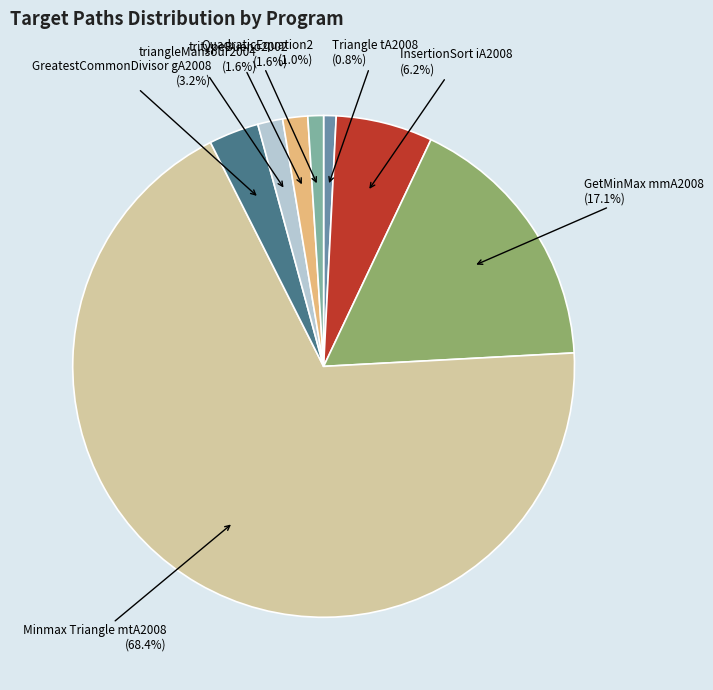

Which has a higher value, GetMinMax mmA2008 or Triangle tA2008?

GetMinMax mmA2008